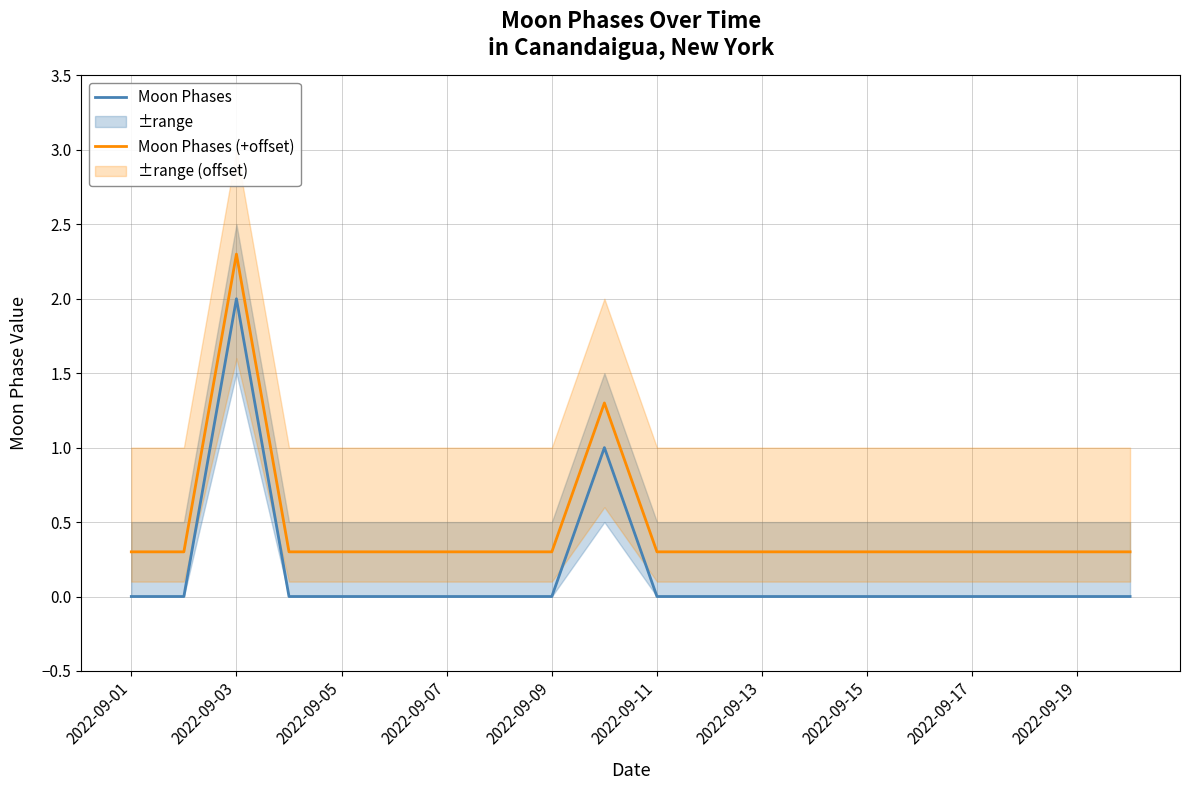

Is this an area chart (filled region under the line)?

No